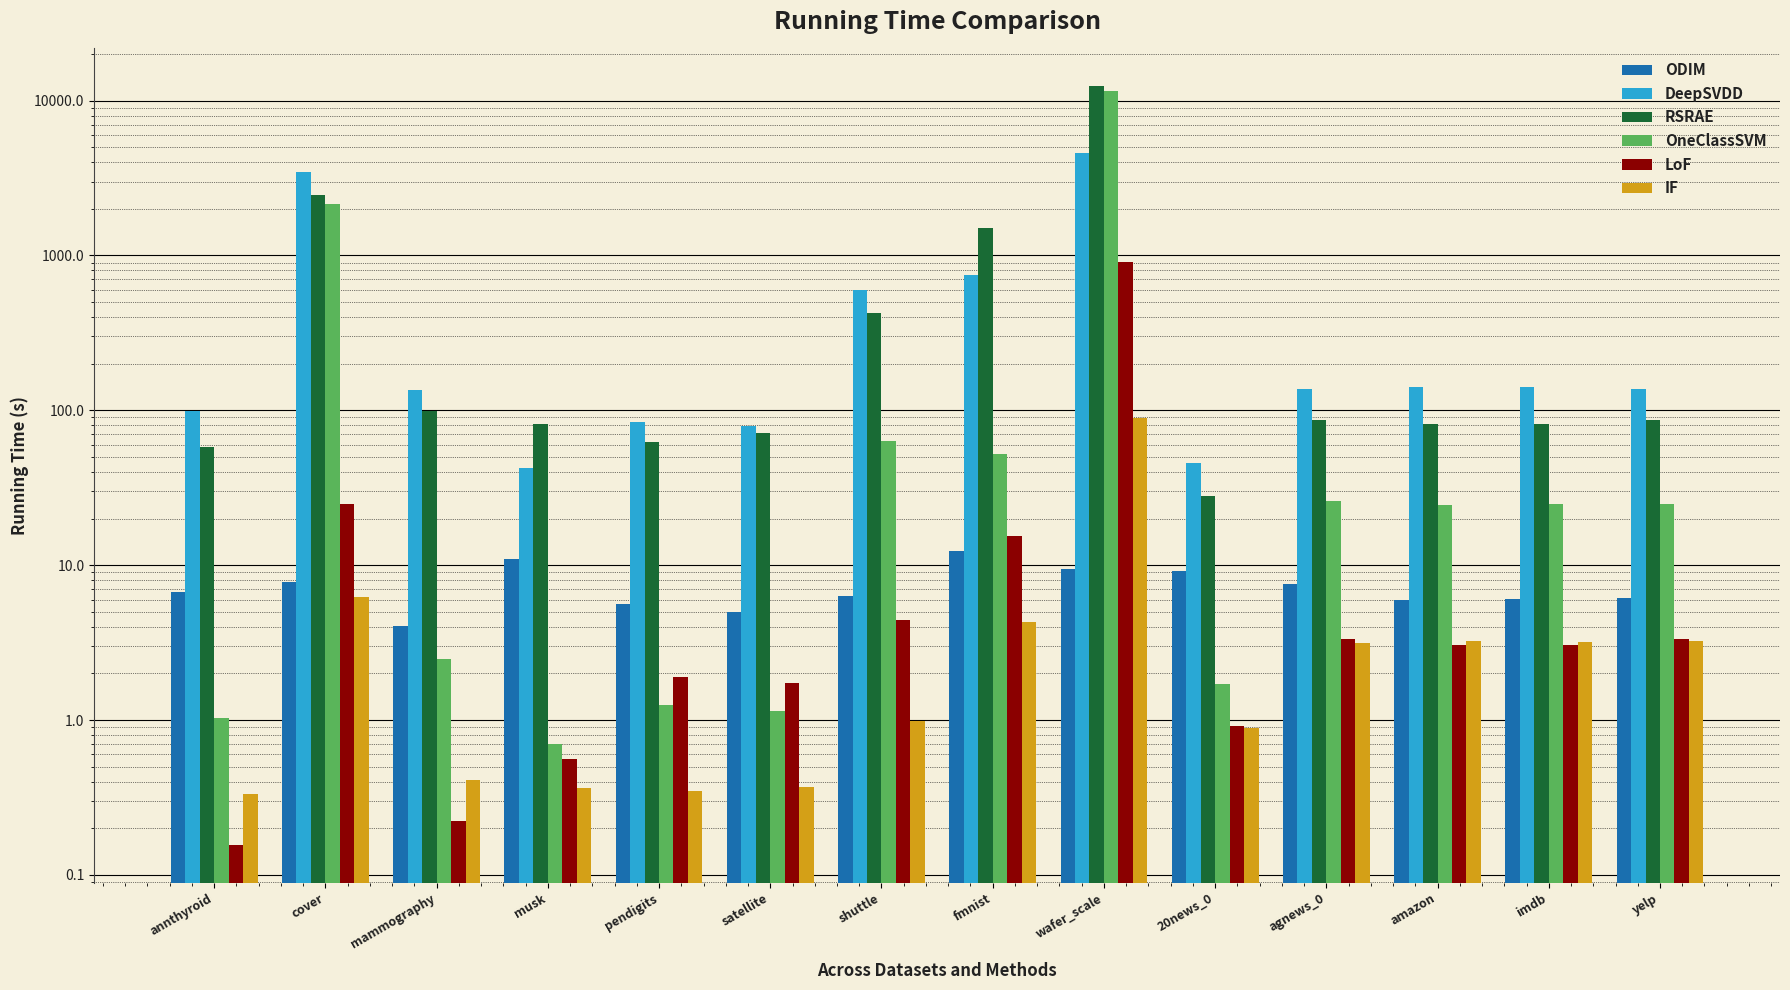

At how many categories does at least one series exceed 10978?

1